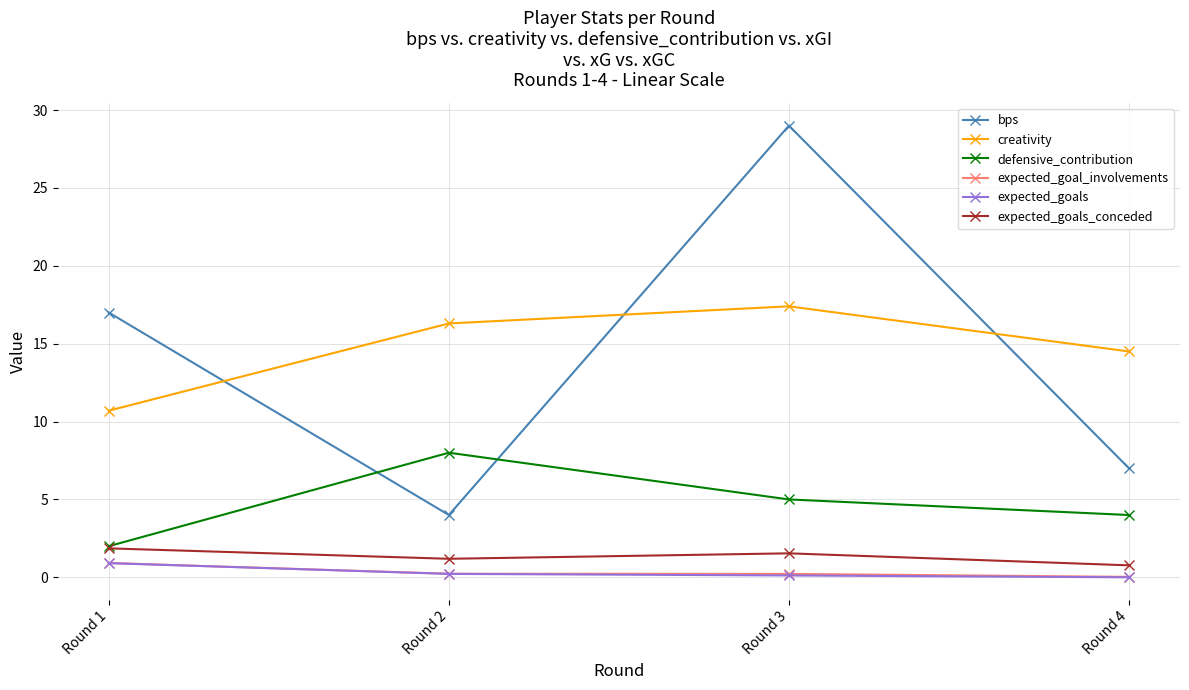

True or false: expected_goals_conceded and expected_goal_involvements intersect in this chart.

False